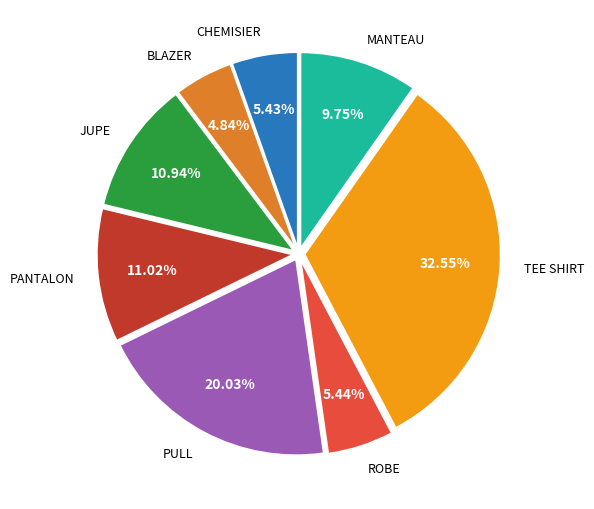

Is there a majority slice in this chart?

No